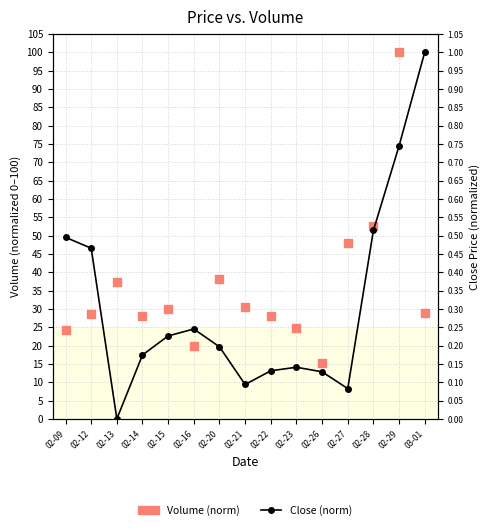

Is the value of Close (norm) at 02-26 greater than the value of Volume (norm) at 02-16?

No